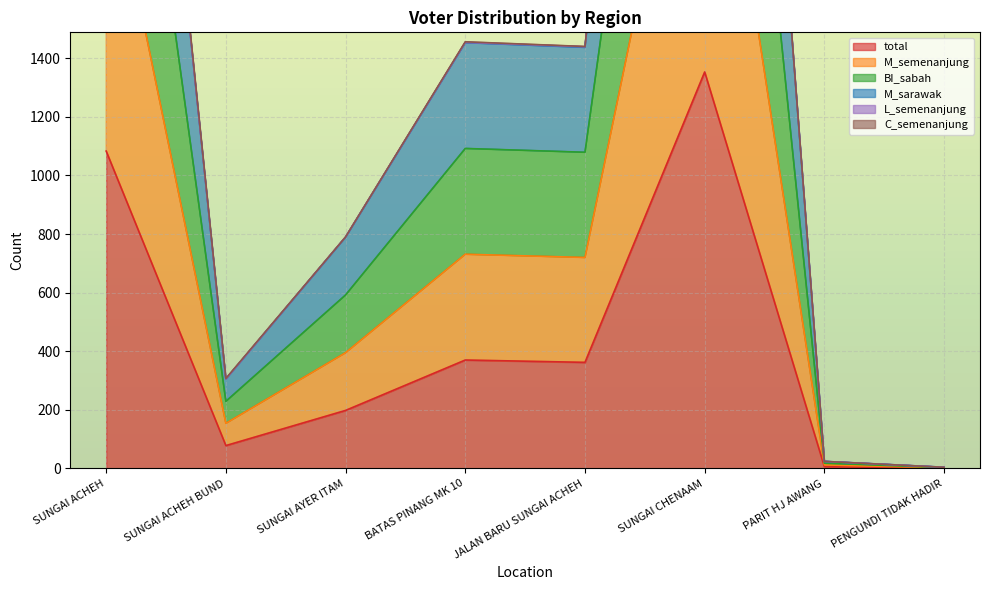

What is the total value across all series at SUNGAI ACHEH?

12817